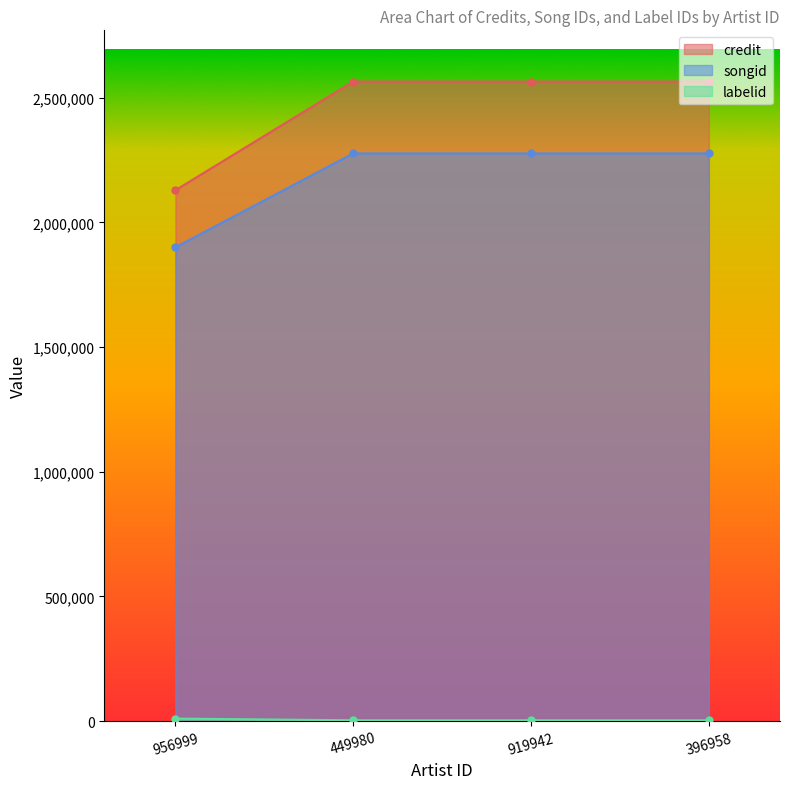

The credit series shows 1339912 at 956999. True or false?

False